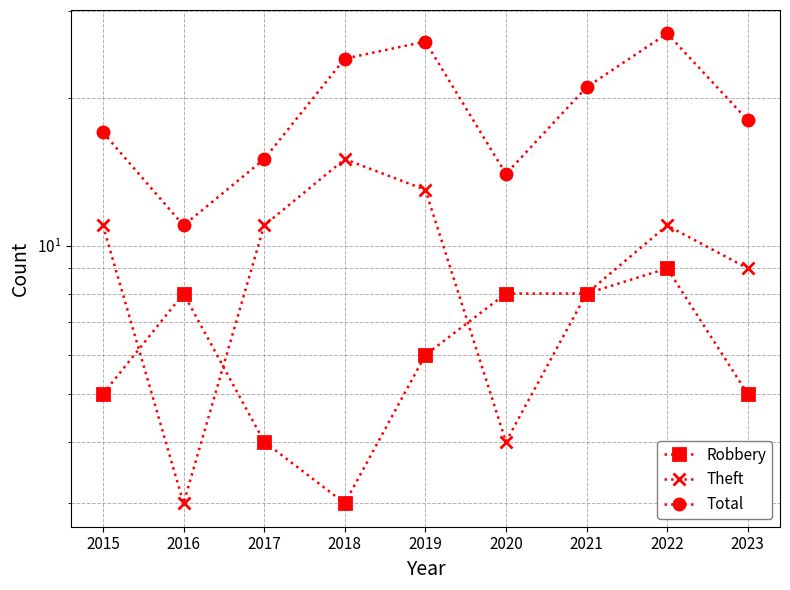

Is this an area chart (filled region under the line)?

No